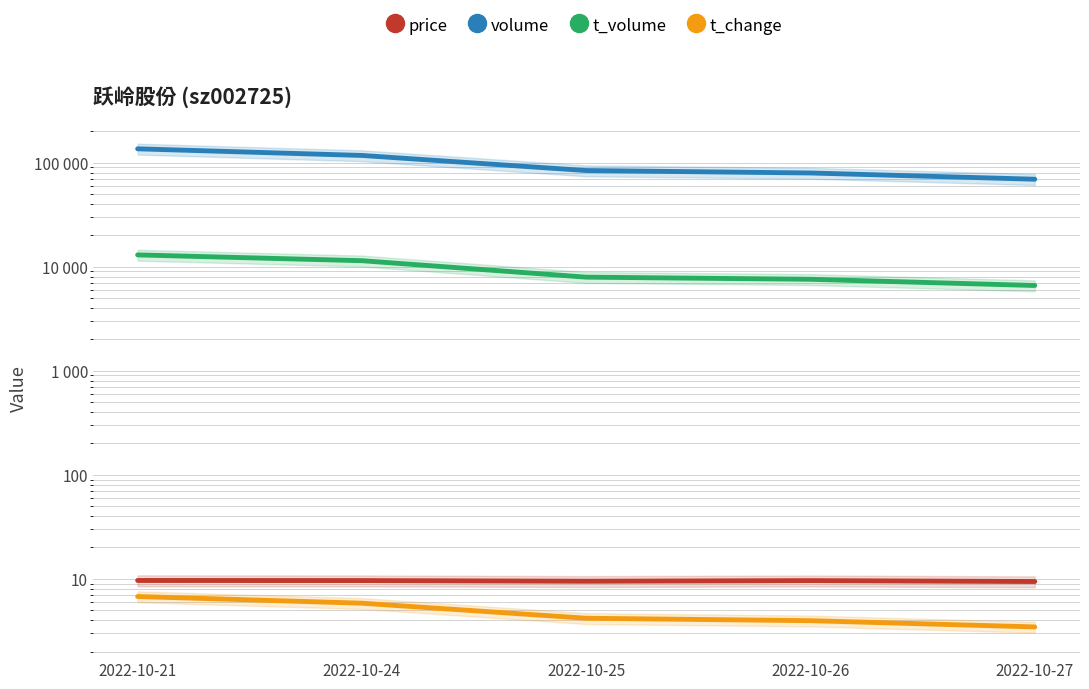

Which category has the lowest value across all series?

2022-10-27